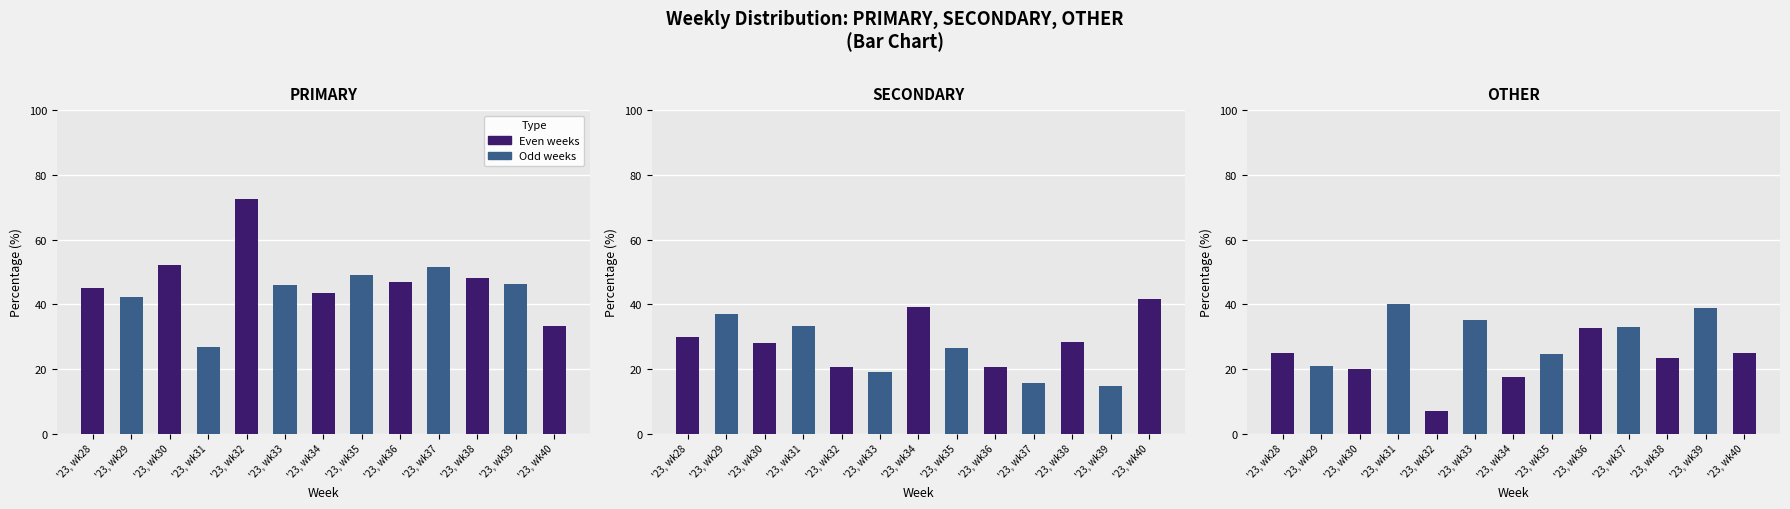

How many groups of bars are there?

13